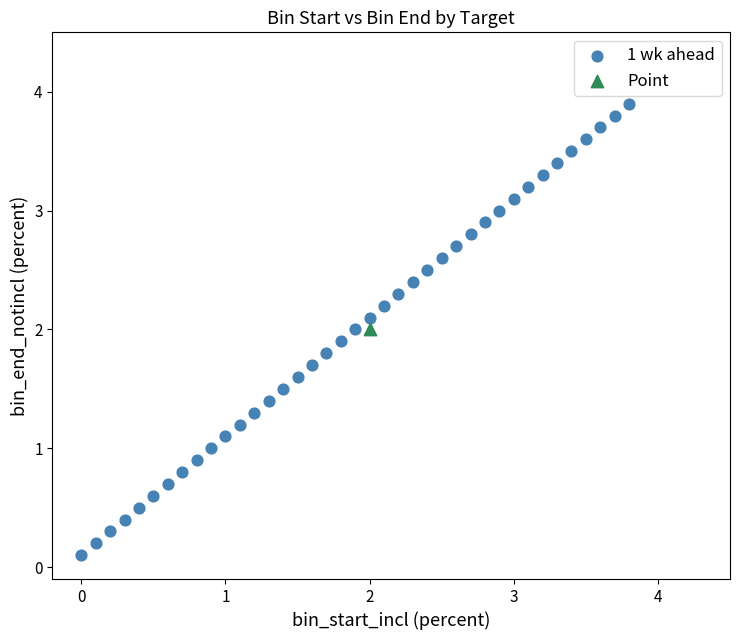

What are all the series names shown in the legend?

1 wk ahead, Point